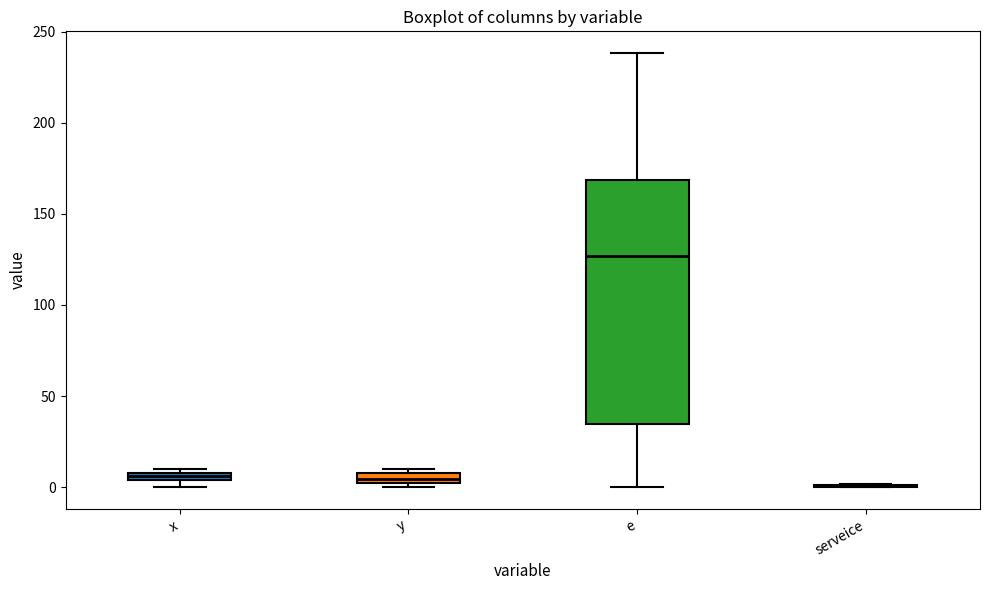

Comparing the boxes themselves (not the whiskers), which one is the tallest?

e